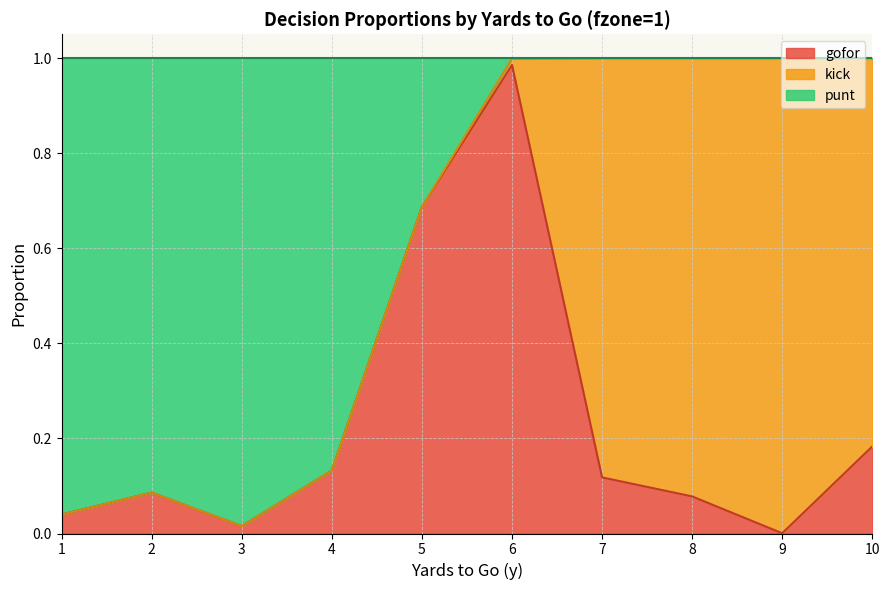

Which category has the lowest value across all series?

9